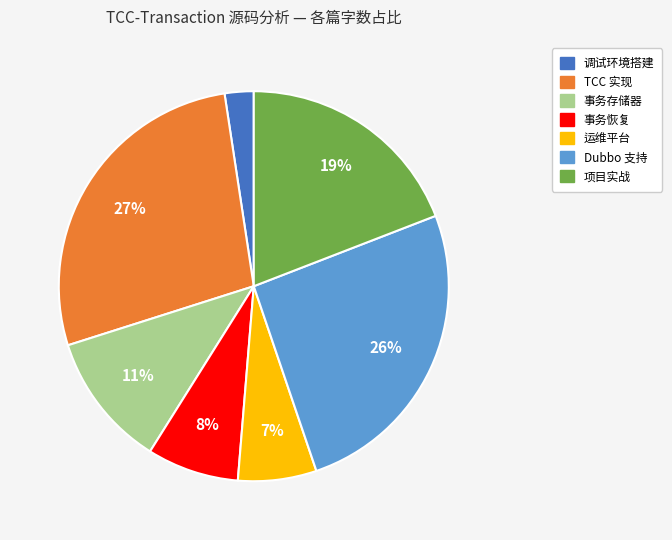

To the nearest percent, what percentage of the pie is TCC 实现?

27%